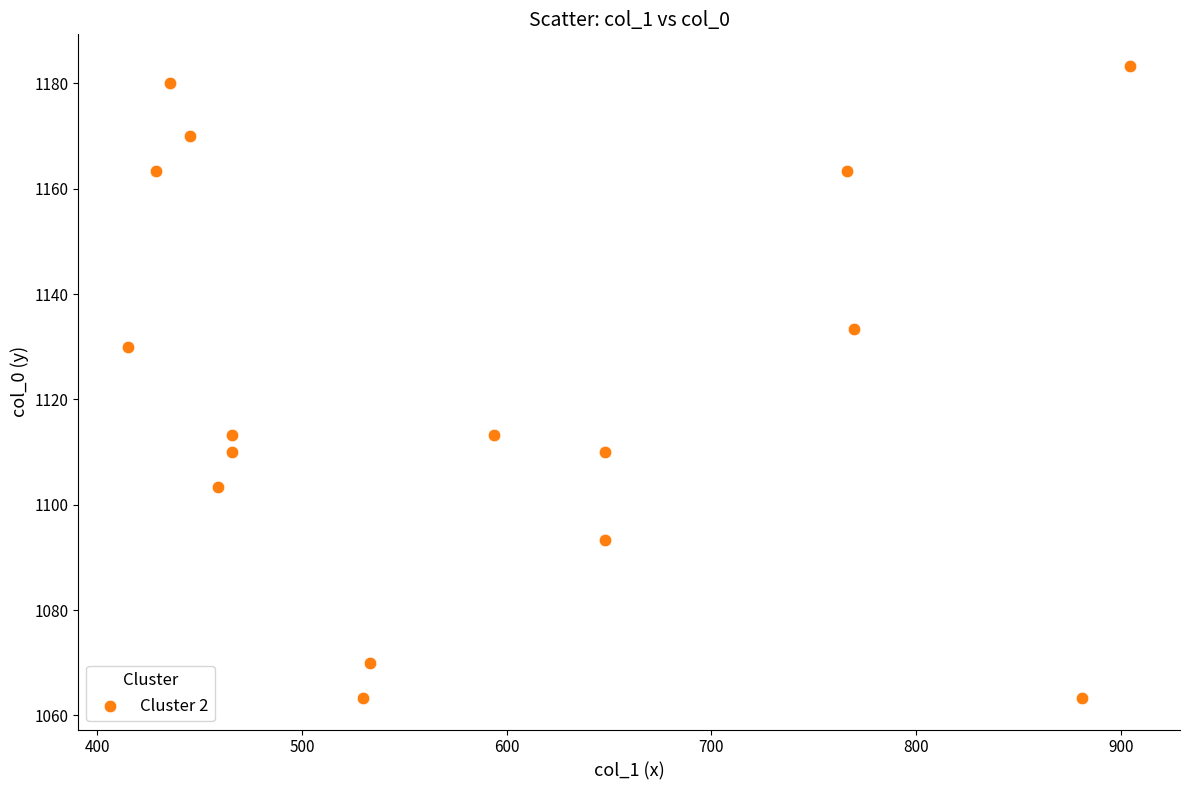

What Y value in the scatter plot is closest to 1123?

1130.0